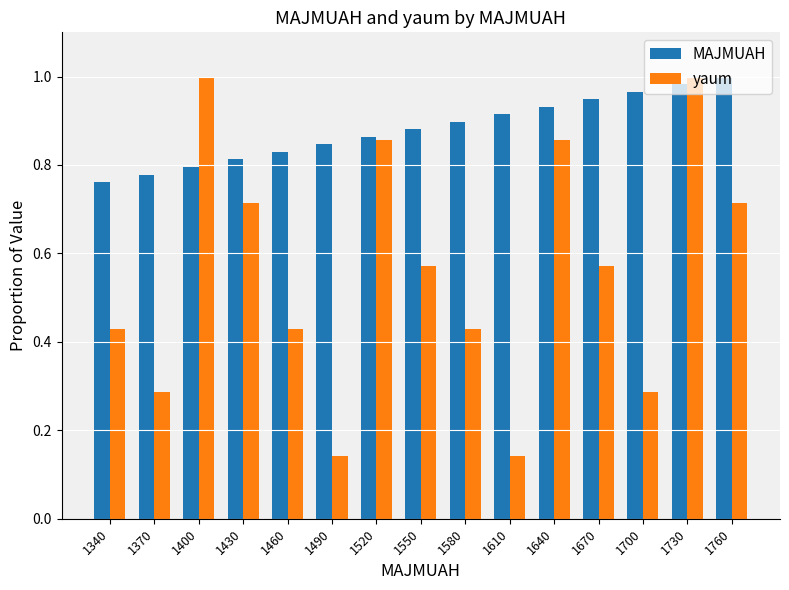

Which series changed the most between 1610 and 1700?

yaum